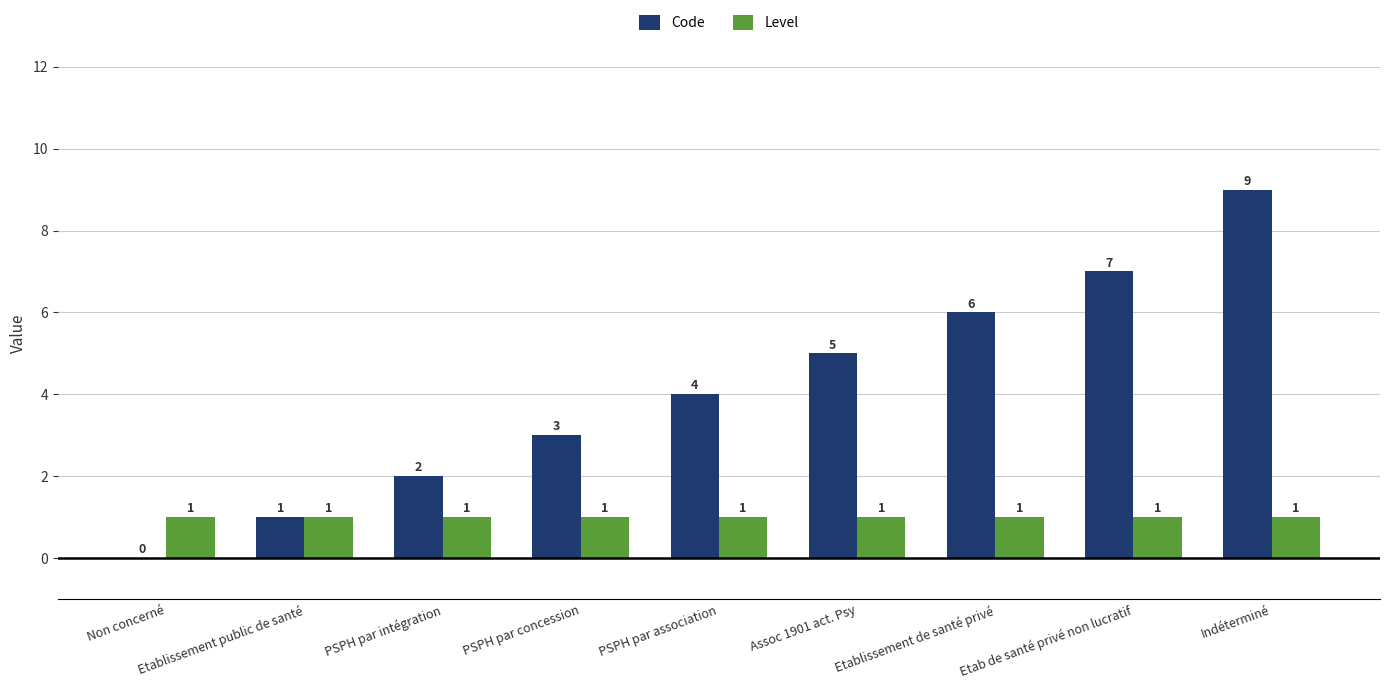

Which series changed the most between Etablissement public de santé and Etablissement de santé privé?

Code